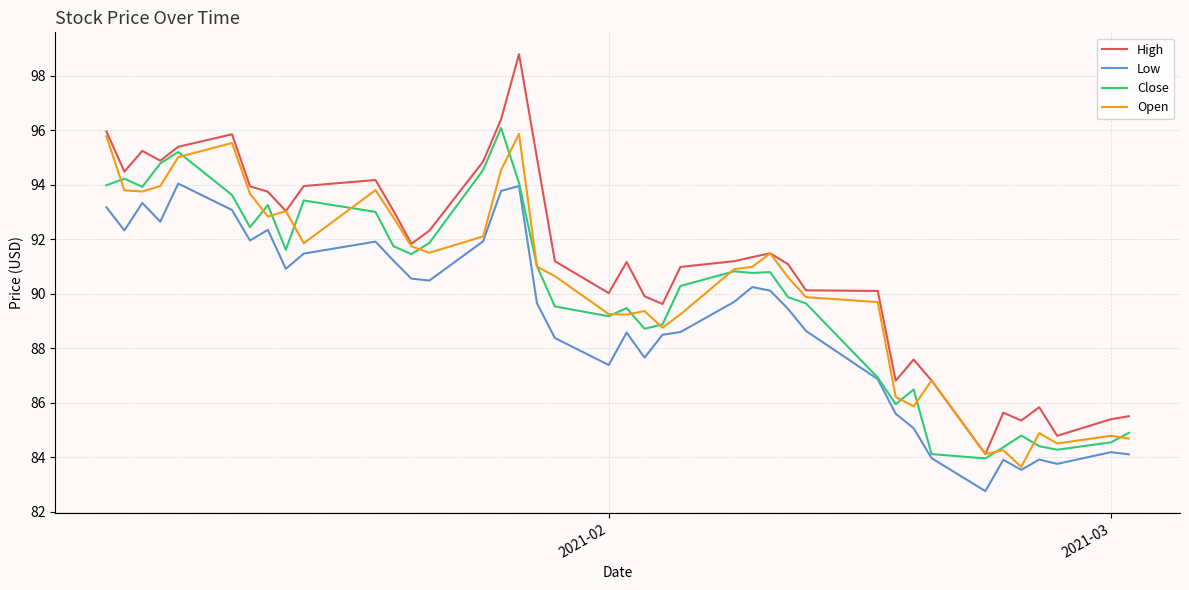

What is the highest value of the Close series?

96.1